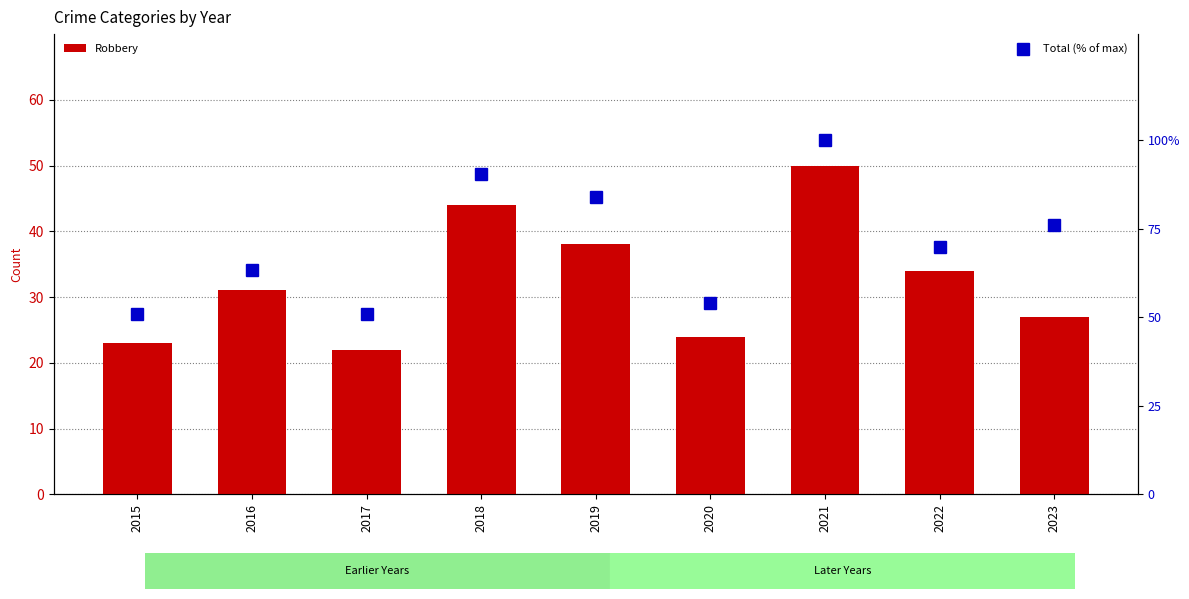

True or false: Total (% of max) has a value of 84.1 at 2019.

True